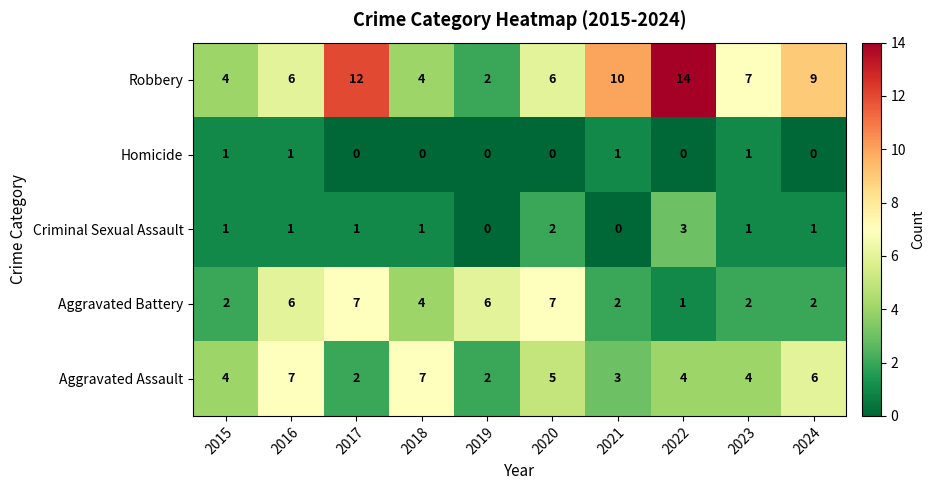

Which series has the largest range (max minus min)?

Robbery